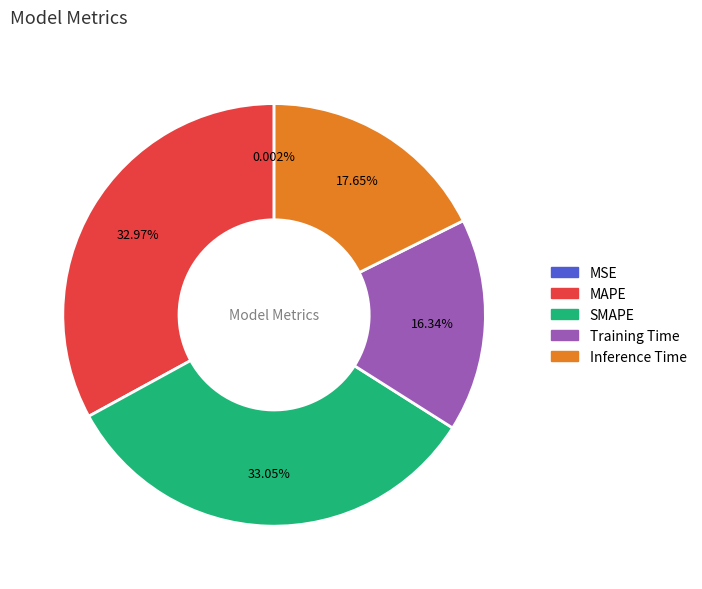

Does Inference Time represent more than half of the total?

No